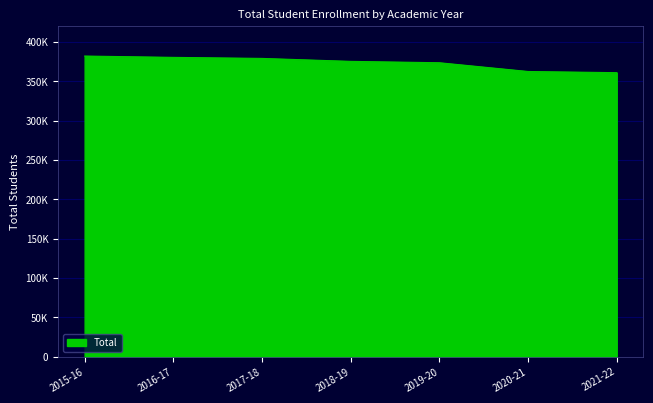

Does the chart have visible grid lines?

Yes